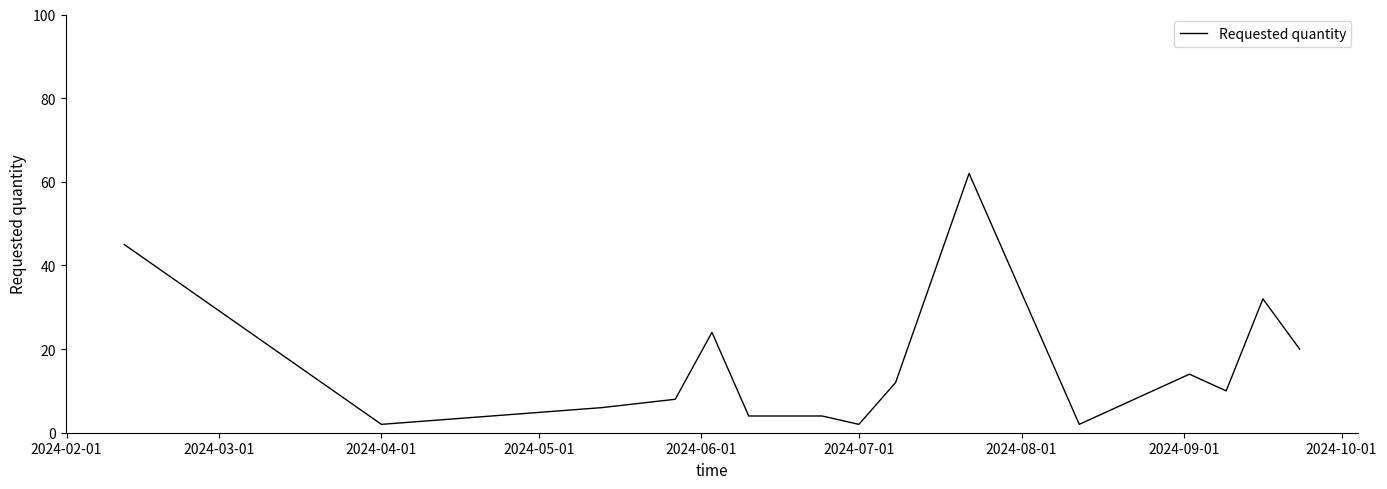

How many series are shown in this chart?

1